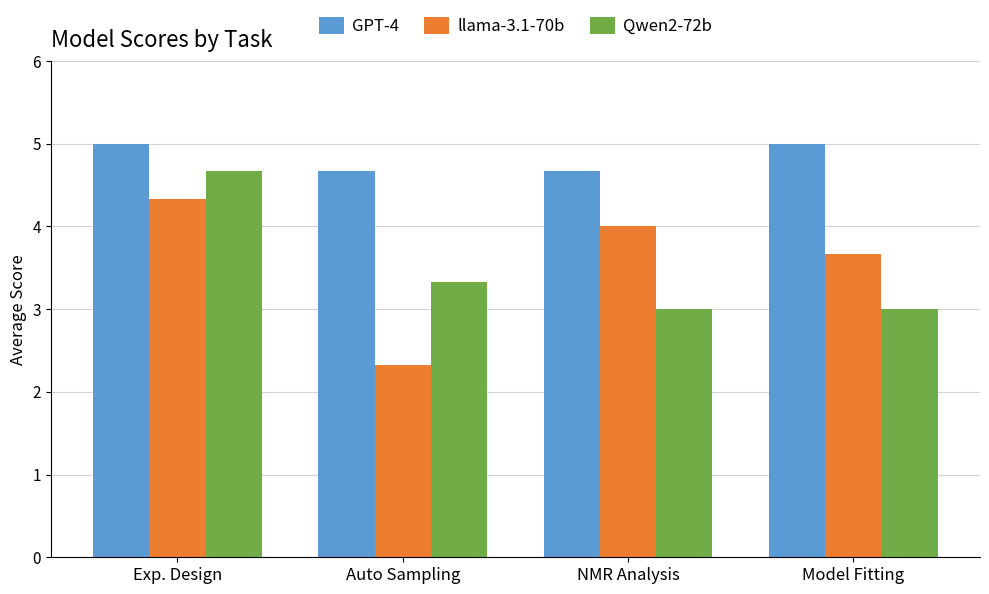

Reading right to left, list all the values displayed in this chart.

GPT-4: 5.0	4.7	4.7	5.0
llama-3.1-70b: 3.7	4.0	2.3	4.3
Qwen2-72b: 3.0	3.0	3.3	4.7